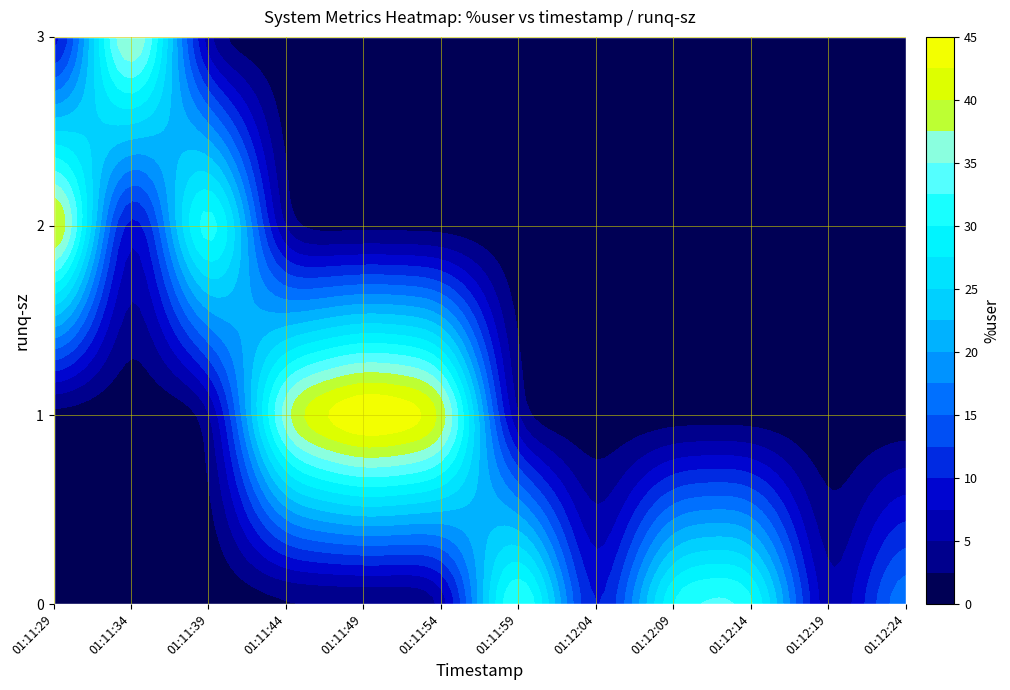

Which series has the largest range (max minus min)?

01:11:29